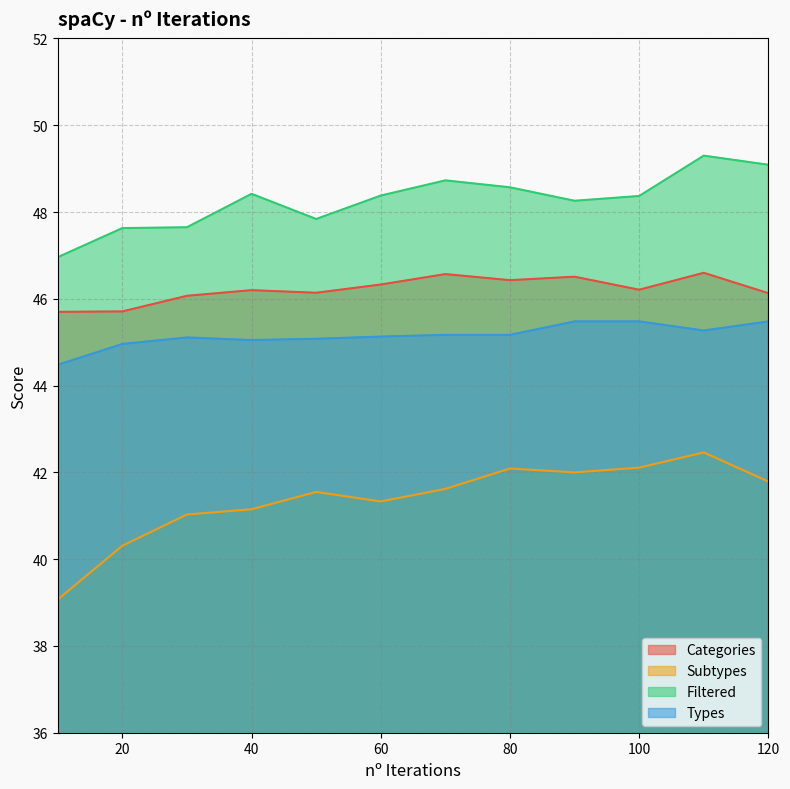

At which category is the sum across all series the highest?

110